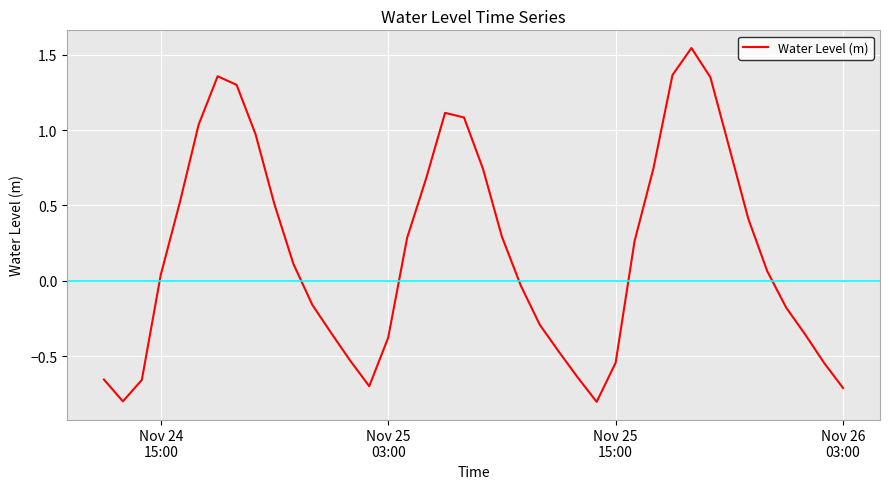

What is the difference between the maximum and minimum values?

2.3